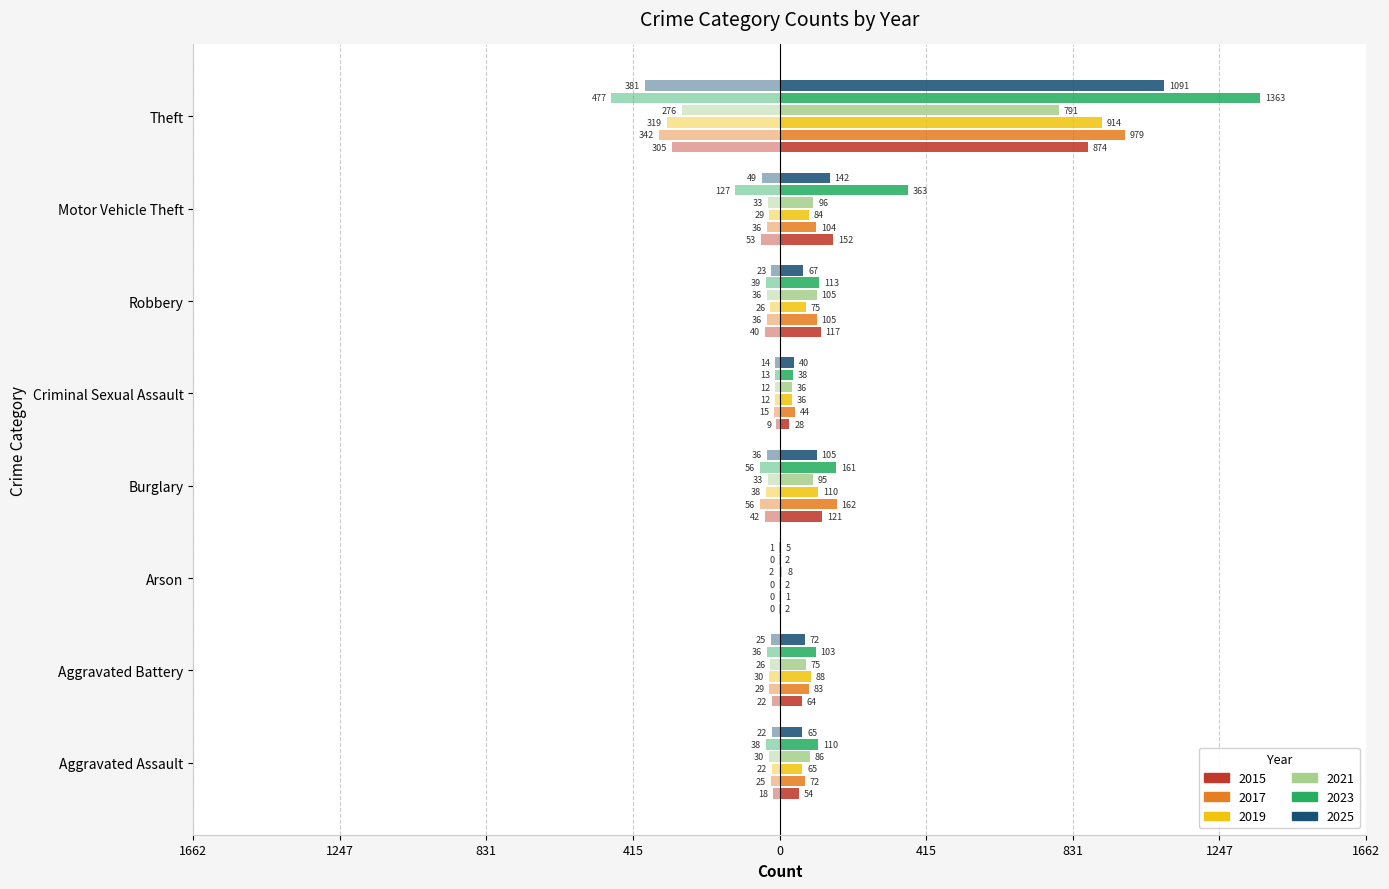

What position from the right is Motor Vehicle Theft?

2